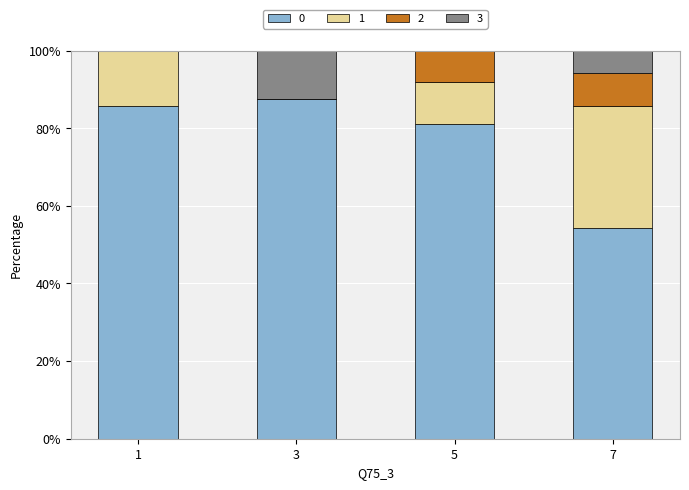

What is the sum of all 0 values?

308.6